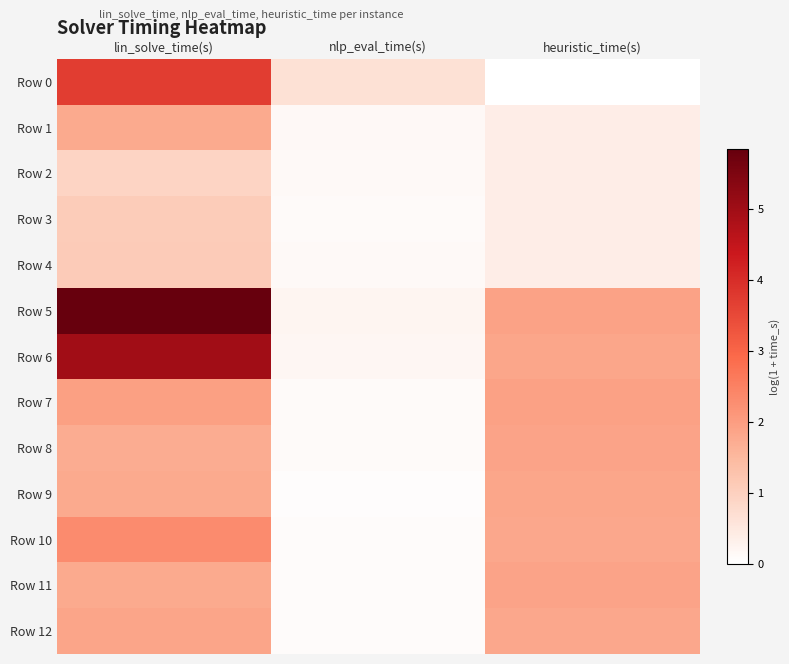

Which series has the largest range (max minus min)?

Row 5